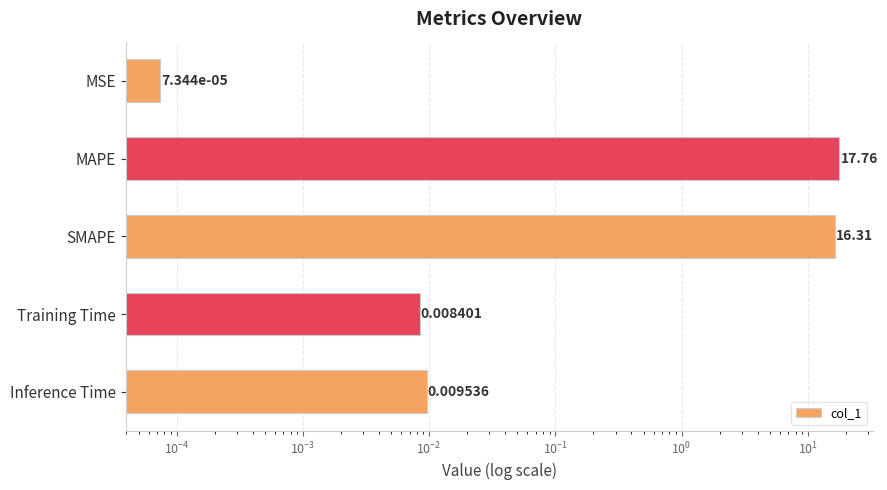

Are the bars horizontal?

Yes